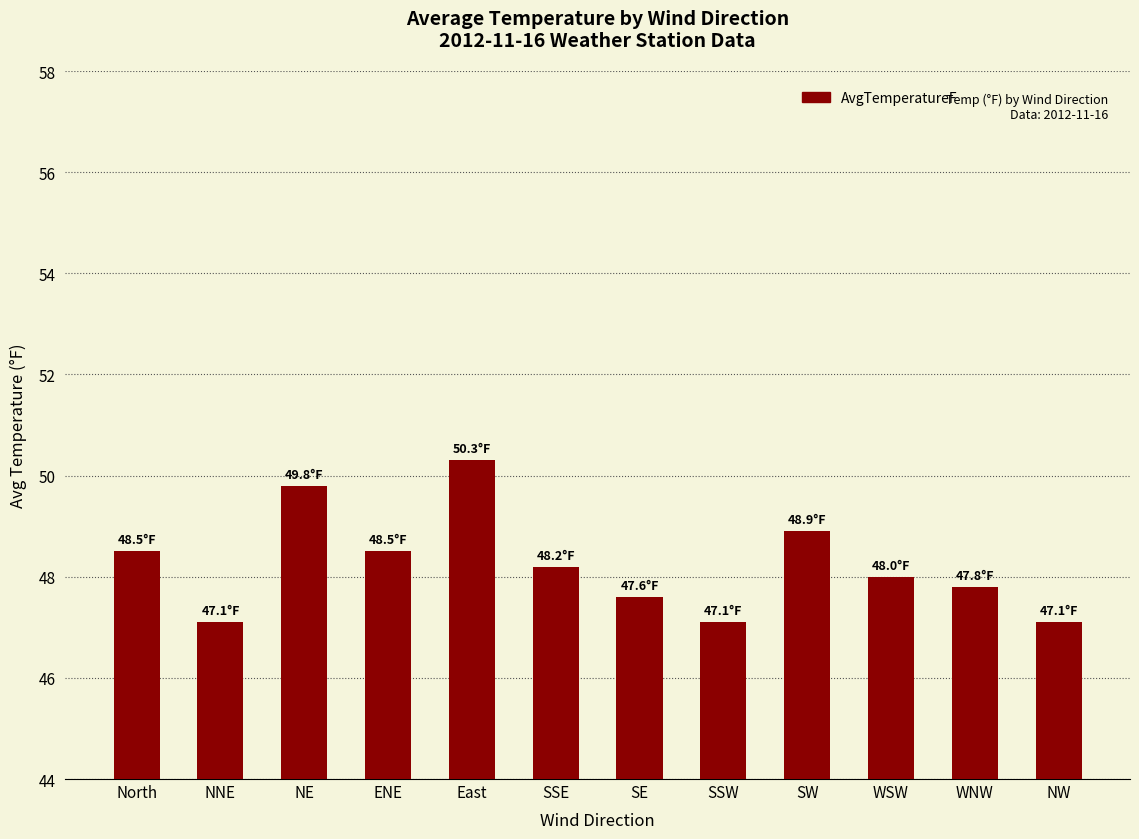

Count the number of data series in this chart.

1